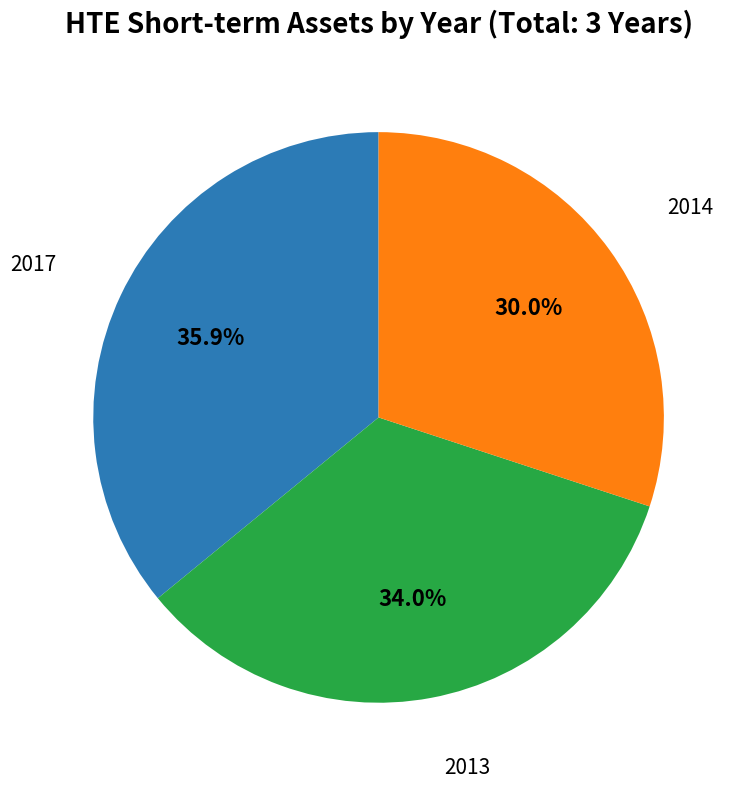

Is there a majority slice in this chart?

No